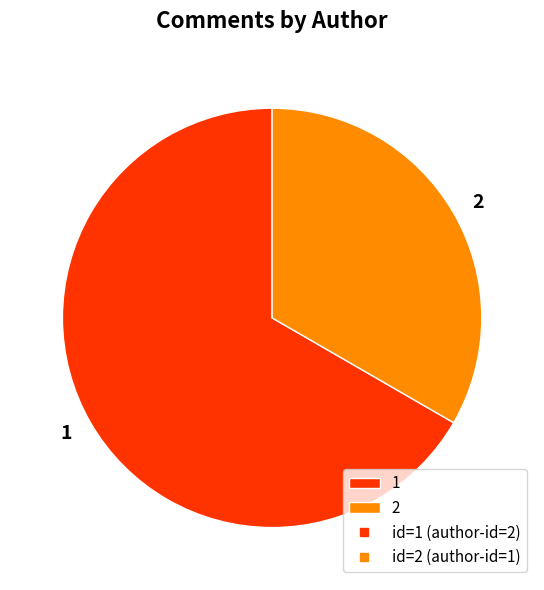

Approximately how many times larger is the value at 2 compared to 1?

0.5